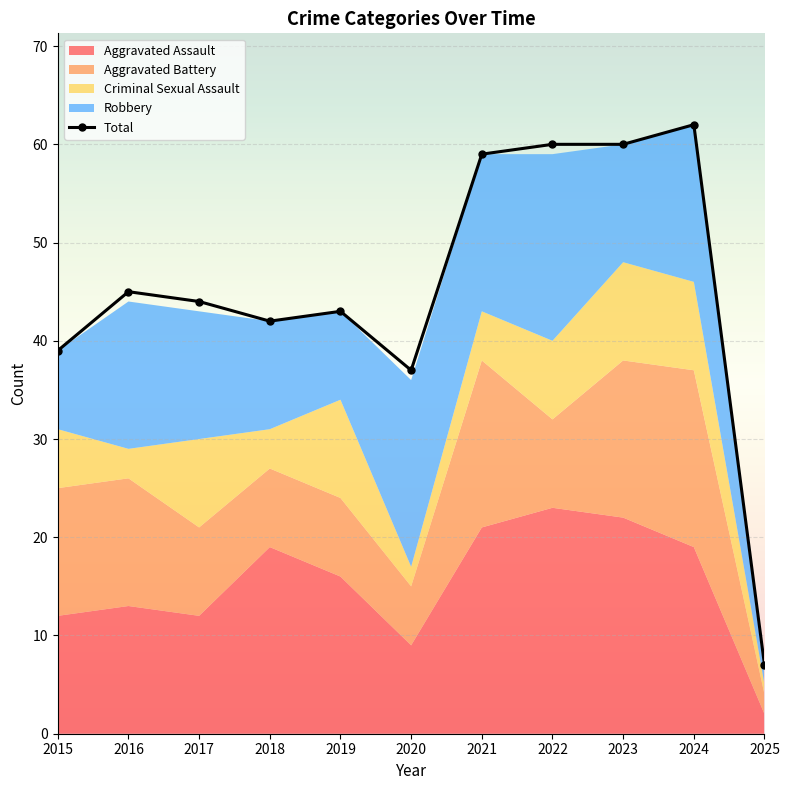

True or false: there are more than 2 points higher than both neighbors.

True